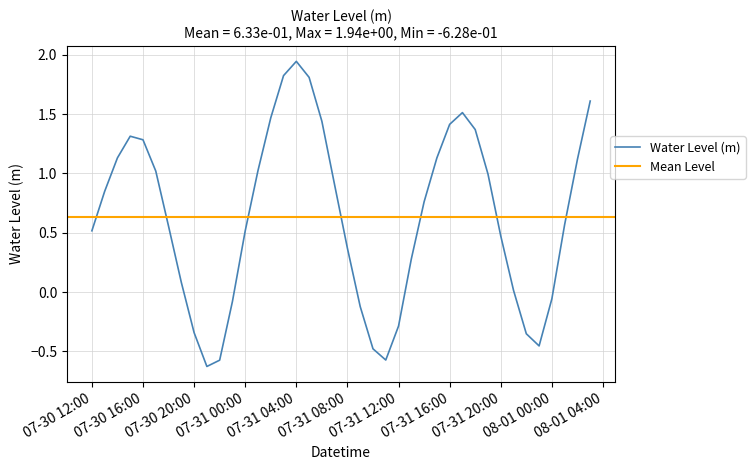

How many values are below 0?

11